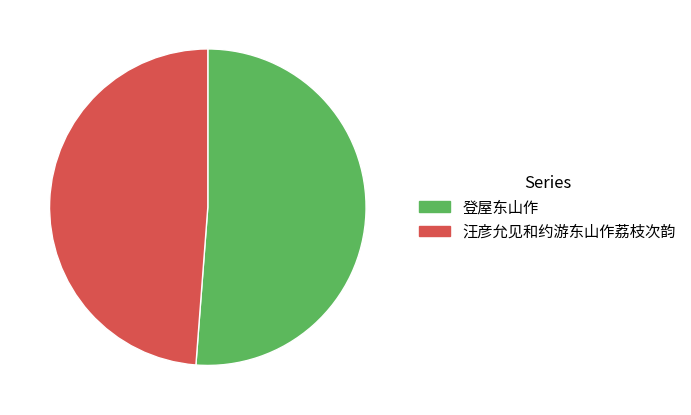

Does 汪彦允见和约游东山作荔枝次韵 account for over 50% of the chart?

No